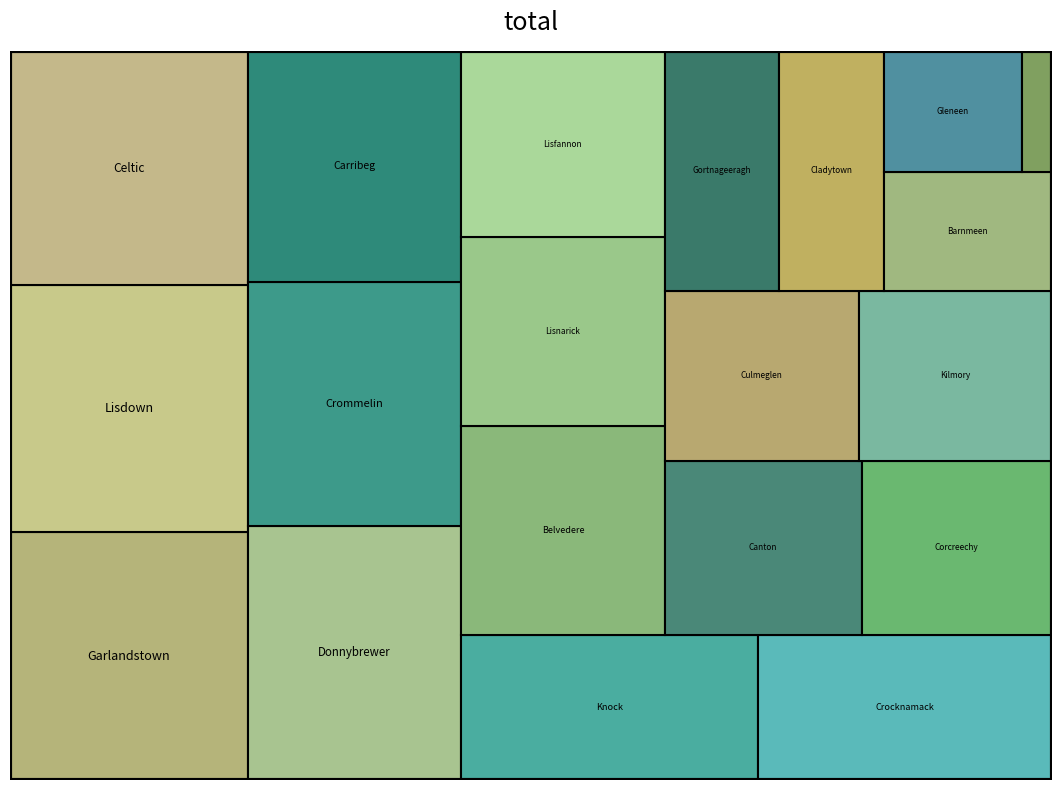

Reading right to left, transcribe all the data shown in this chart.

Cladytown=549	Knock=945	Crommelin=1142	Crocknamack=933	Lisfannon=831	Lisdown=1288	Lisnarick=839	Barnmeen=435	Donnybrewer=1188	Celtic=1223	Dunderg=79	Carribeg=1080	Culmeglen=724	Gortnageeragh=604	Kilmory=717	Corcreechy=726	Garlandstown=1291	Canton=753	Belvedere=931	Gleneen=368